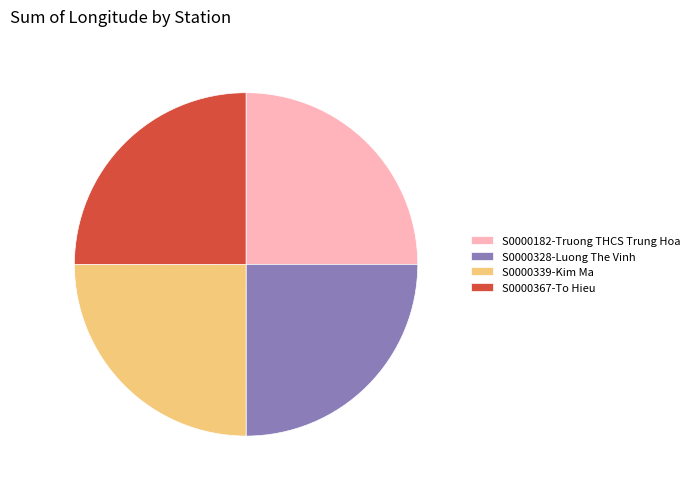

Is it true that S0000328-Luong The Vinh is 35% of the pie?

False